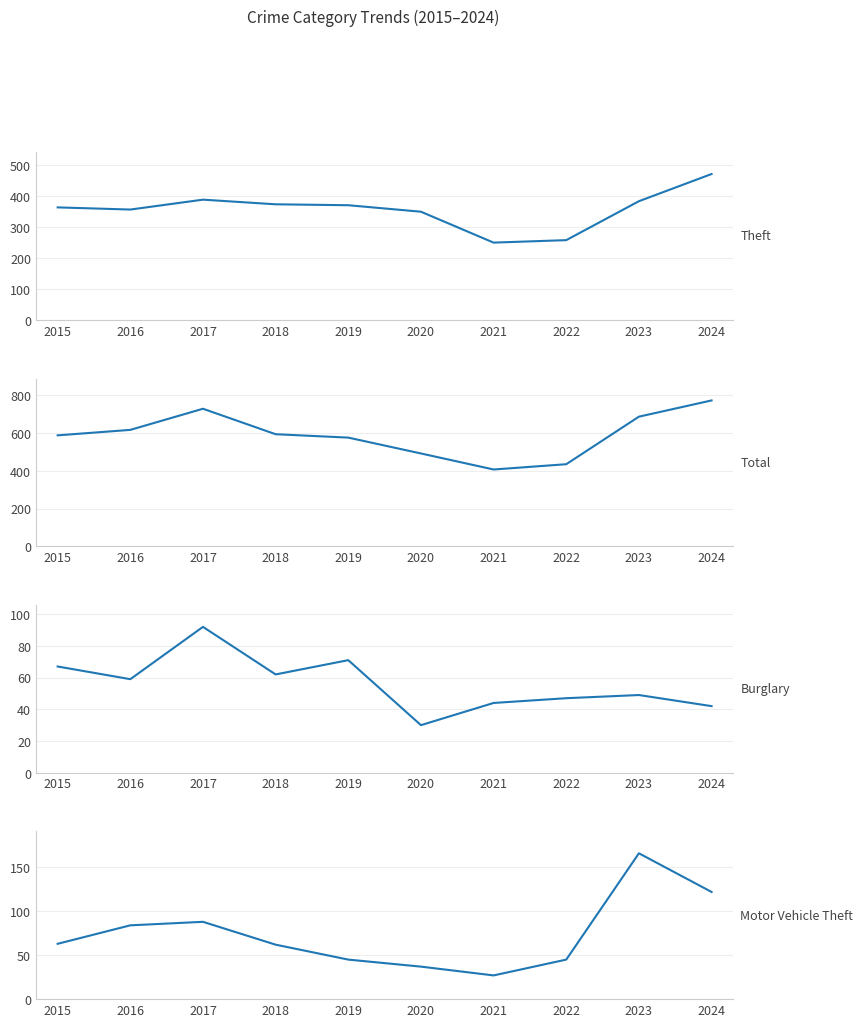

Rank the categories by Motor Vehicle Theft value from highest to lowest.

2023, 2024, 2017, 2016, 2015, 2018, 2019, 2022, 2020, 2021